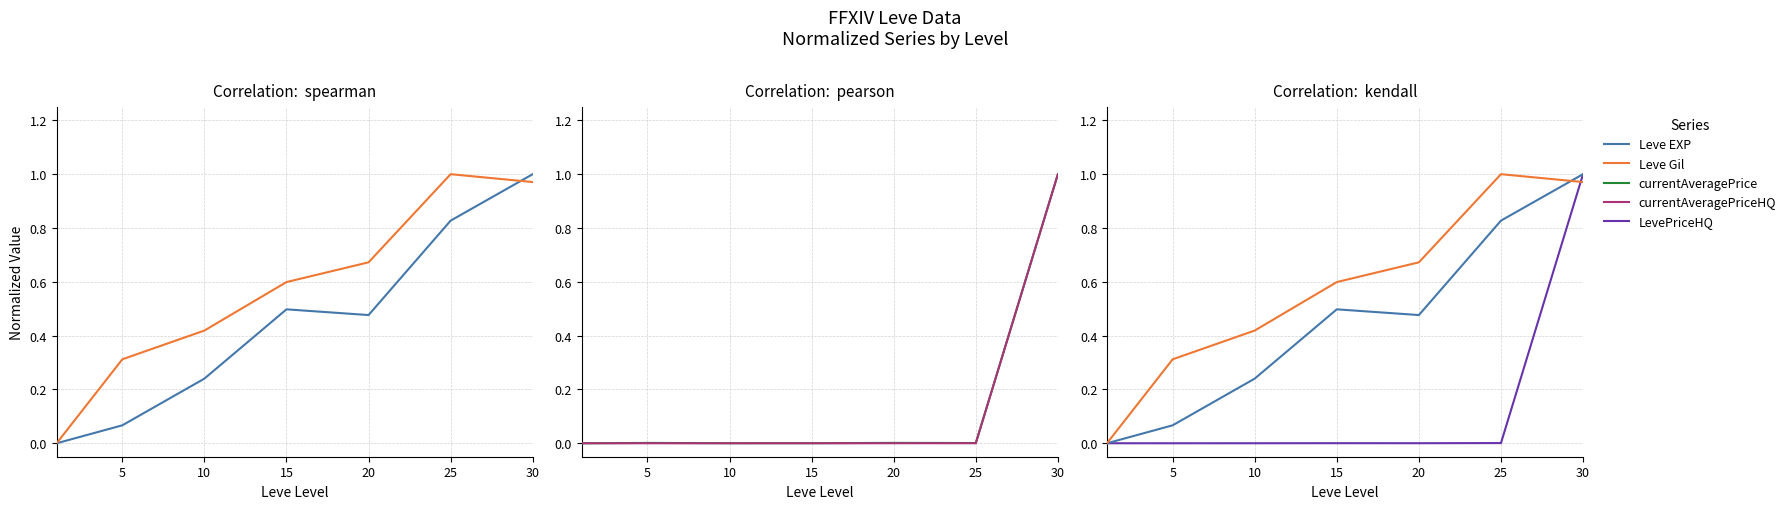

At which category is the sum across all series the highest?

30